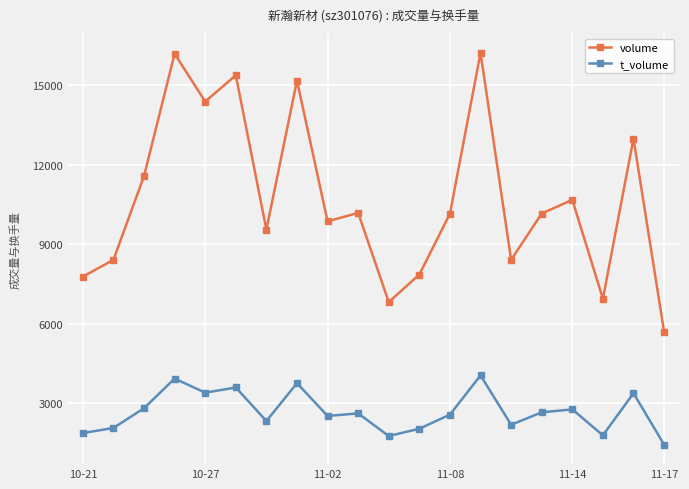

At how many categories does at least one series exceed 6042?

19